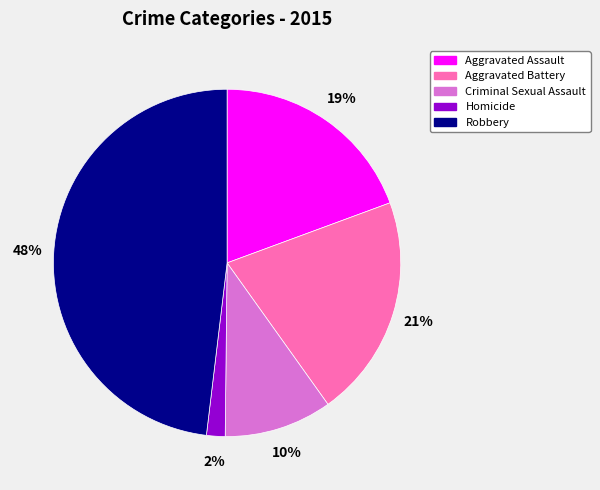

What percentage is the Criminal Sexual Assault slice, to the nearest percent?

10%